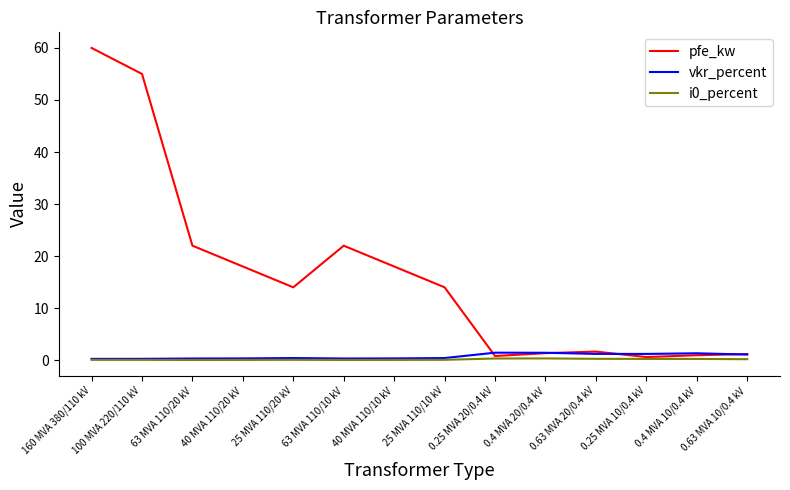

At how many categories does at least one series exceed 24?

2